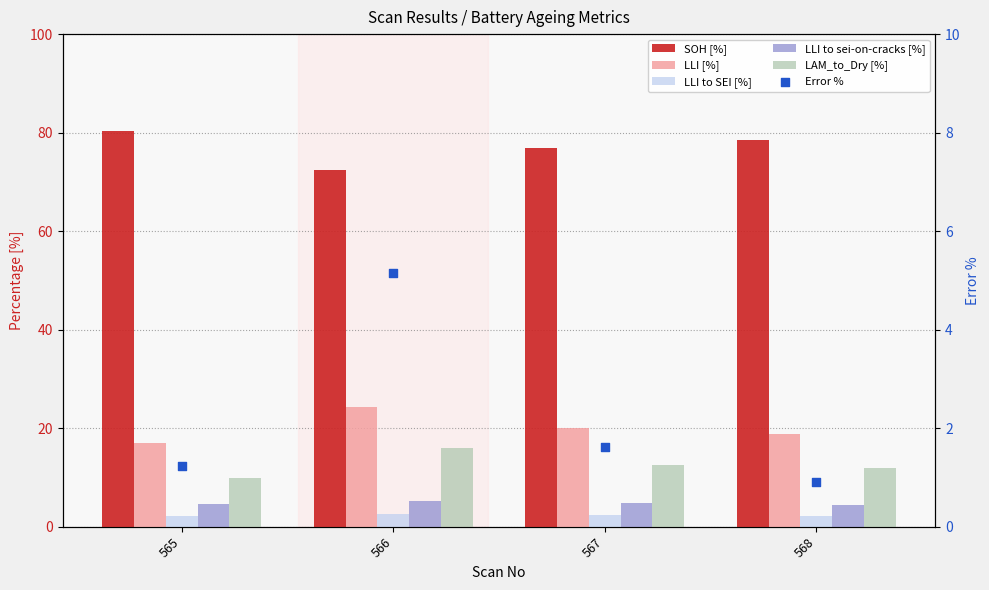

Which series has the largest Y range (max minus min)?

SOH [%]